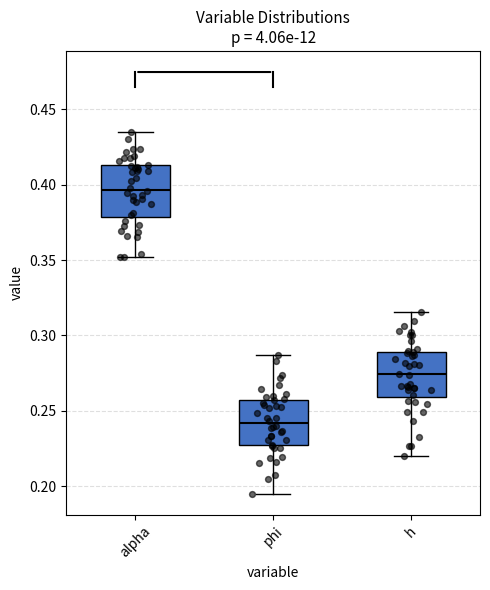

Reading left to right, transcribe this box plot: for each box, give where its median line is, the range the box spans, and where its two whiskers end, as read against the y-axis. The values are not printed on the chart, so give them approximately, as read against the axis.

alpha: median 0.395, box 0.380 to 0.415, whiskers 0.350 to 0.435
phi: median 0.240, box 0.225 to 0.255, whiskers 0.195 to 0.285
h: median 0.275, box 0.260 to 0.290, whiskers 0.220 to 0.315